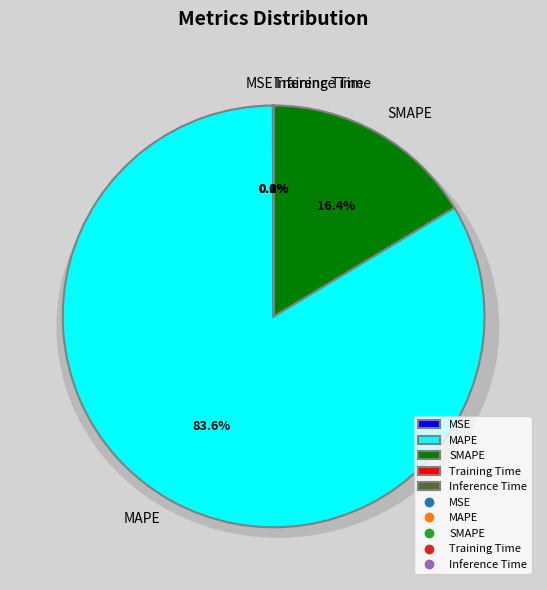

Count the number of slices in the pie.

5